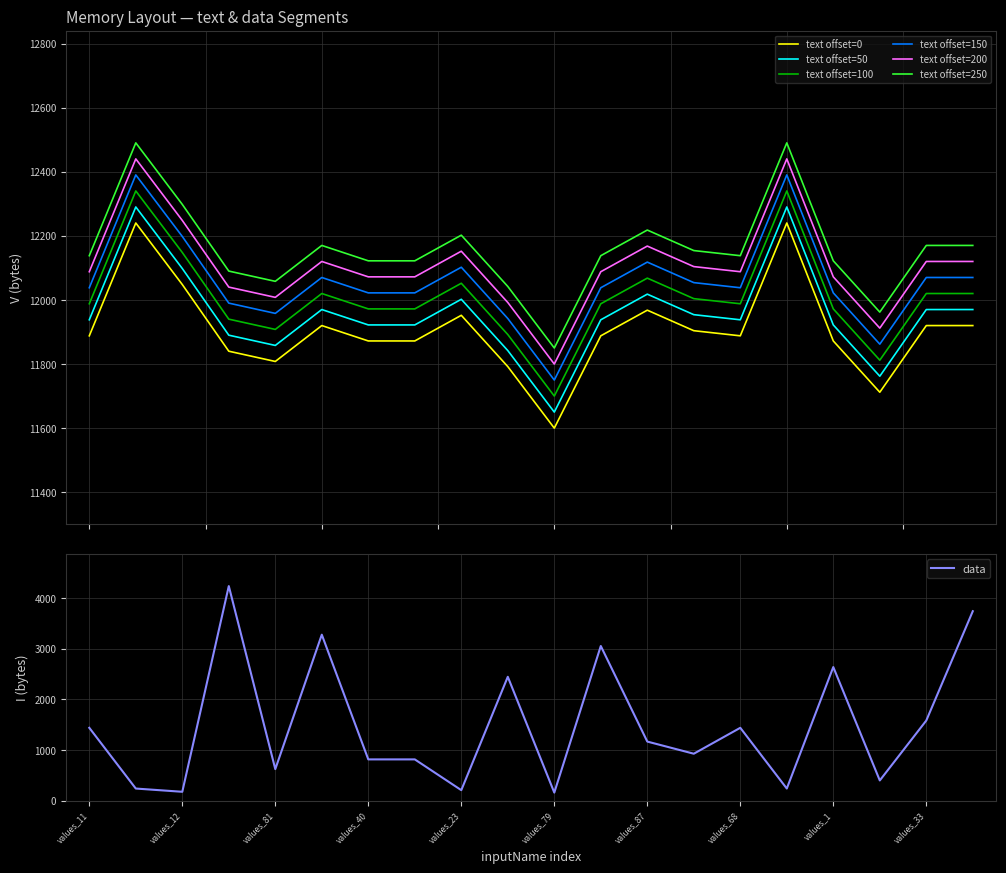

In data, how many points are lower than both neighbors (excluding endpoints)?

7